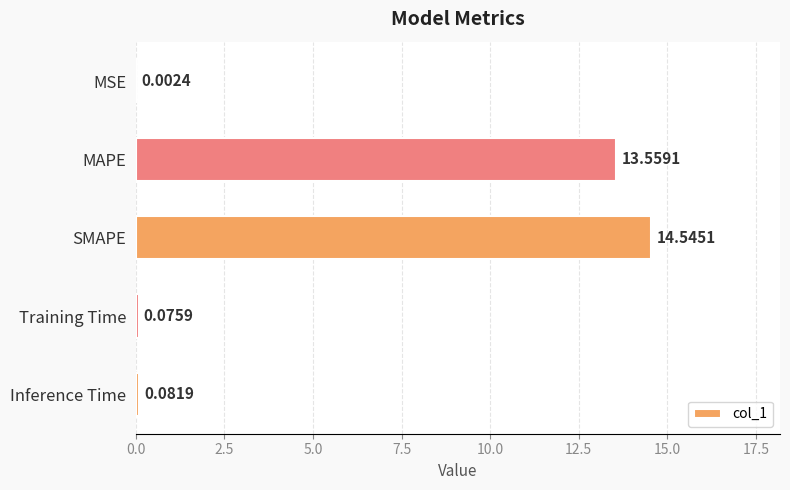

Are the bars horizontal?

Yes